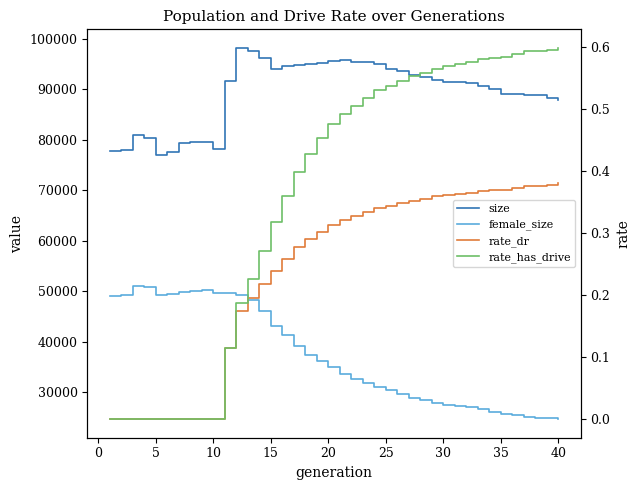

What is the difference between the highest and lowest values at 10?

80287.0